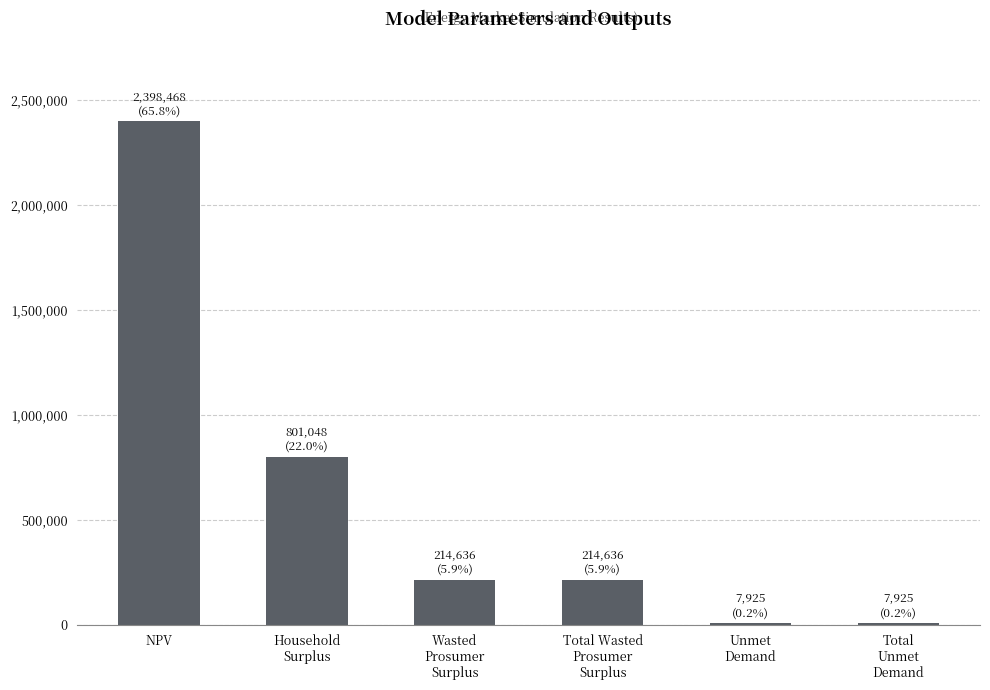

What is the approximate value at NPV?

2398467.6